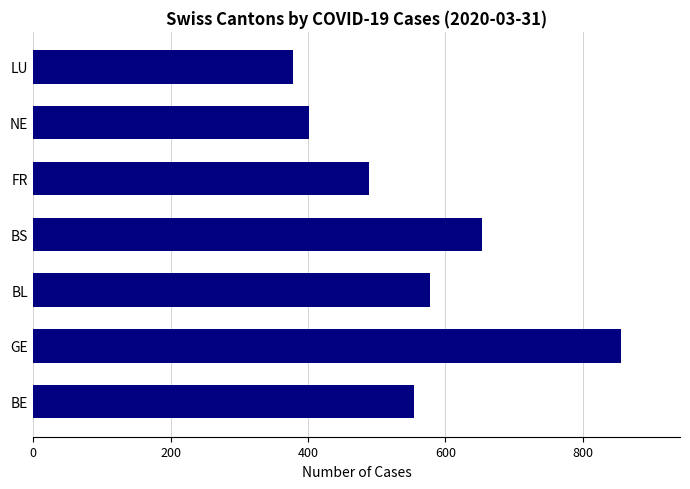

The chart shows a value of 379 at LU. True or false?

True